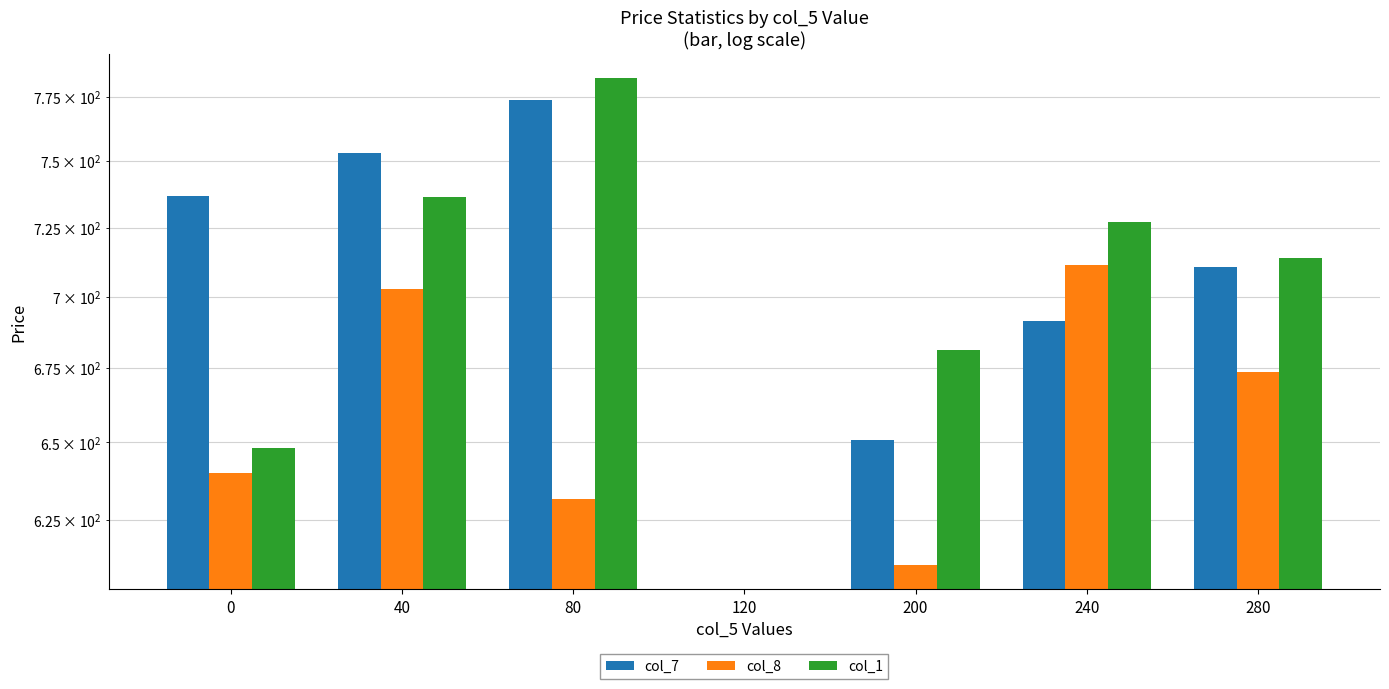

What is the average value of the col_7 series?

616.6